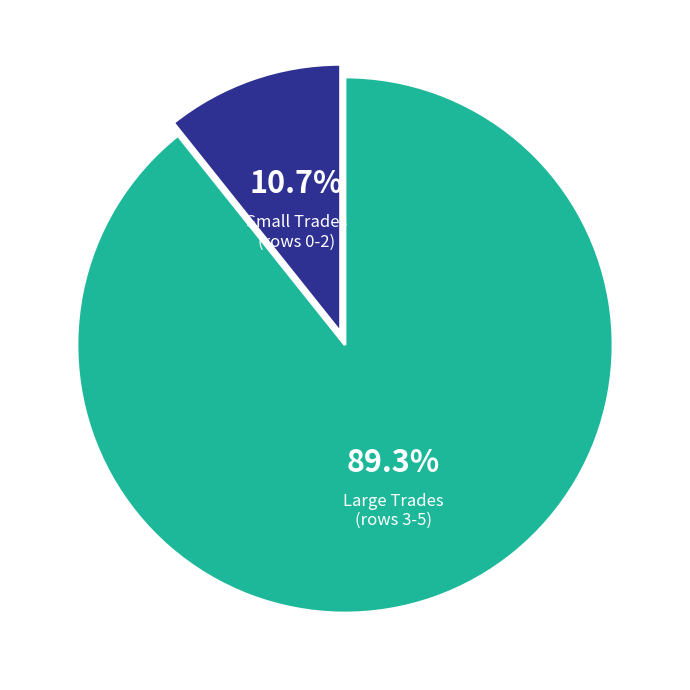

How many segments does this pie chart have?

2